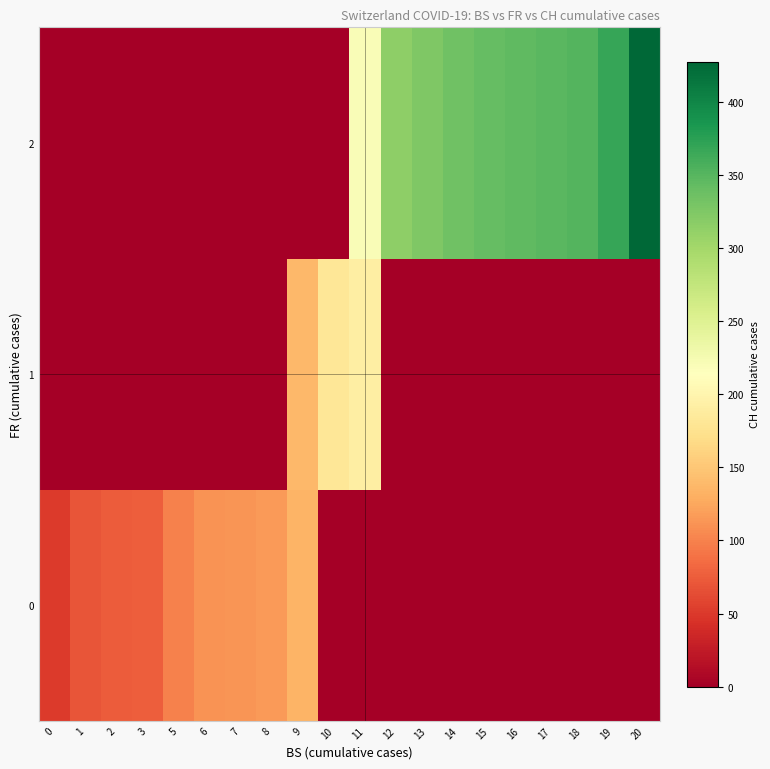

What is the total value across all series at 20?

428